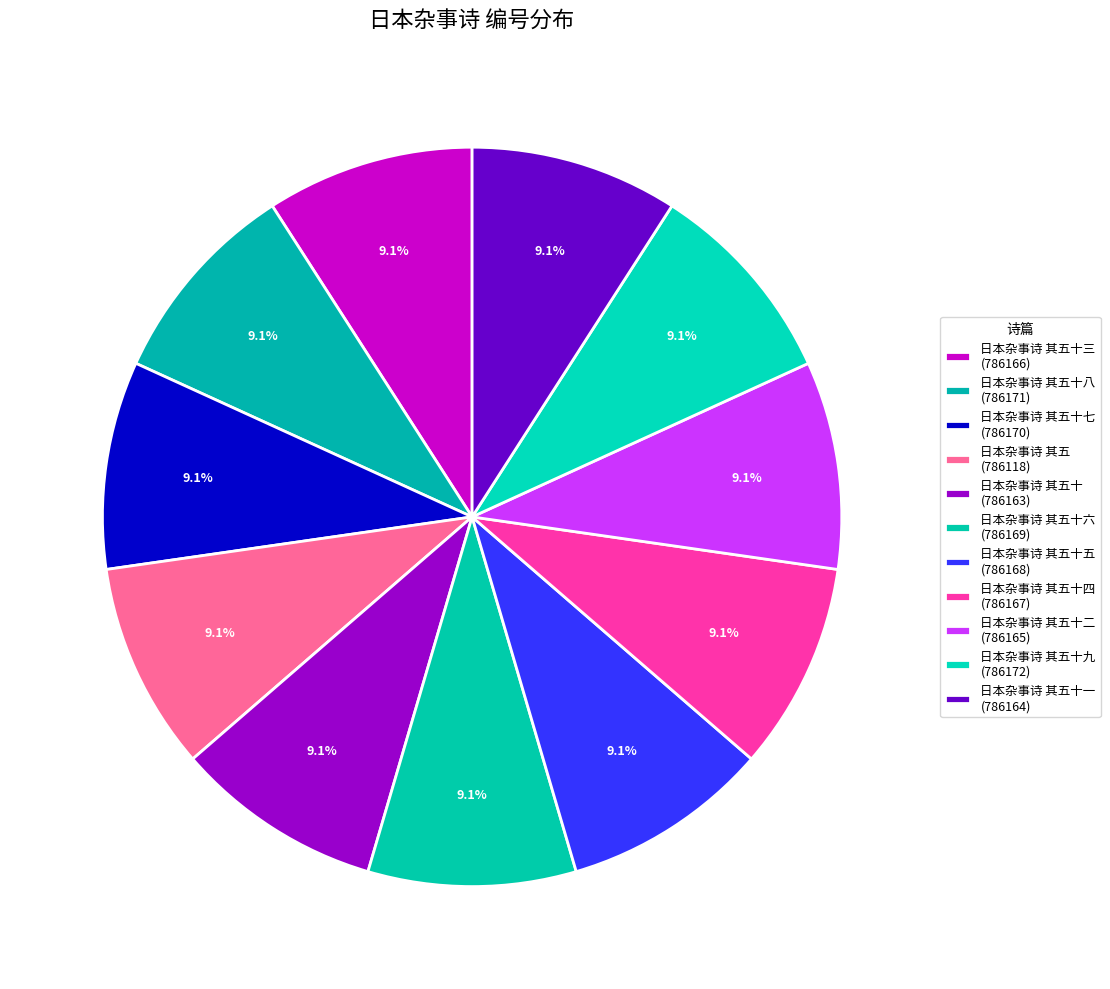

Count the number of slices in the pie.

11